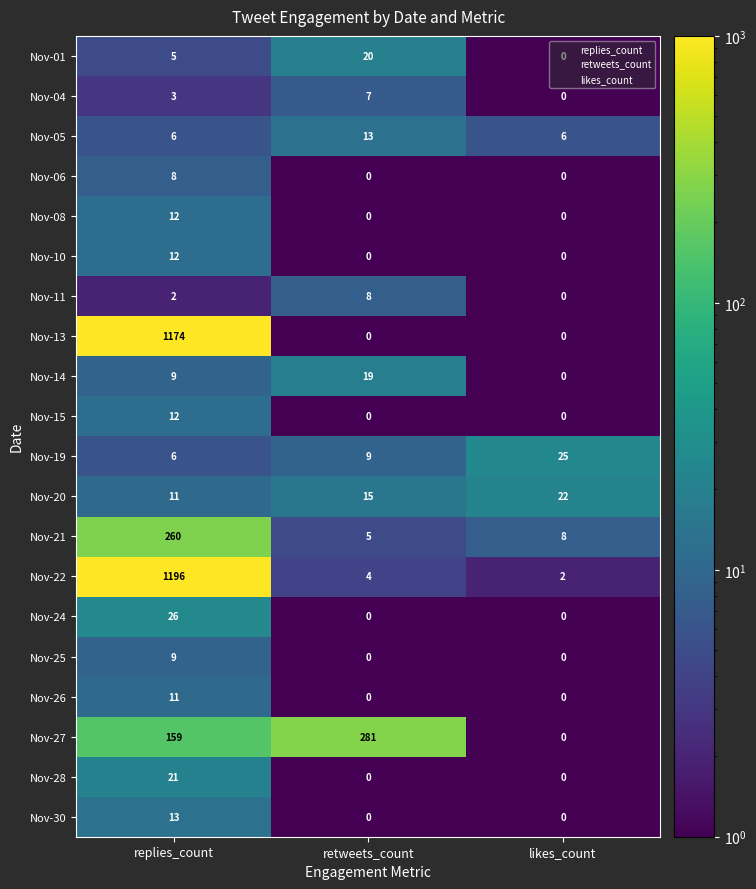

List the labels in order of Nov-19 value, smallest first.

replies_count, retweets_count, likes_count